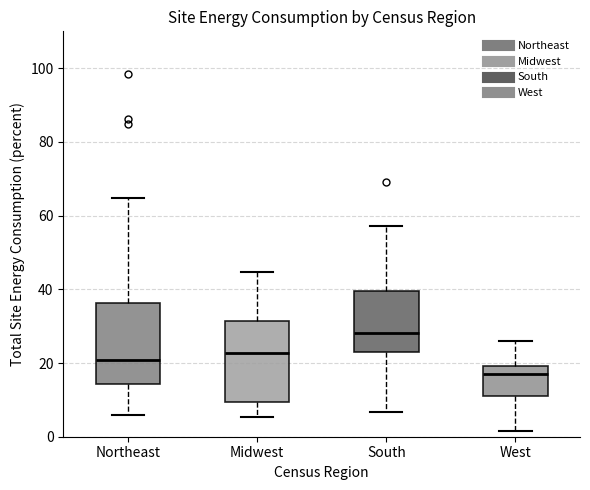

Which box's median line is the lowest?

West